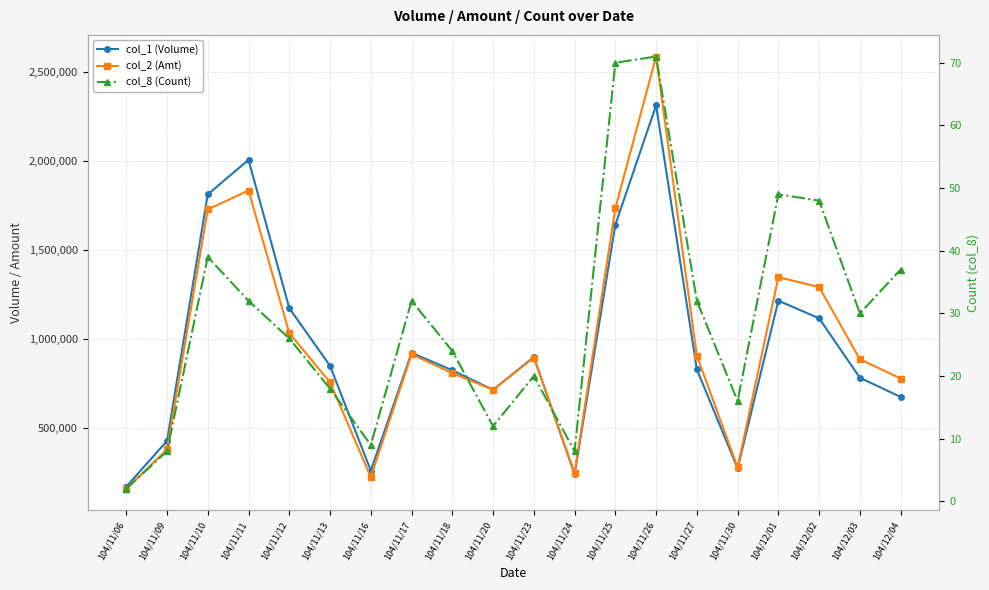

Reading left to right, what are all the values shown in this chart?

col_1 (Volume): 169000	426000	1811000	2005000	1172000	848000	259000	921000	823000	713000	898000	239000	1640000	2311000	828000	272000	1214000	1115000	781000	673000
col_2 (Amt): 157130	378190	1726220	1832740	1031520	755410	223050	913110	806850	713010	894450	245900	1733410	2585700	904660	277430	1346300	1290320	885350	776760
col_8 (Count): 2	8	39	32	26	18	9	32	24	12	20	8	70	71	32	16	49	48	30	37